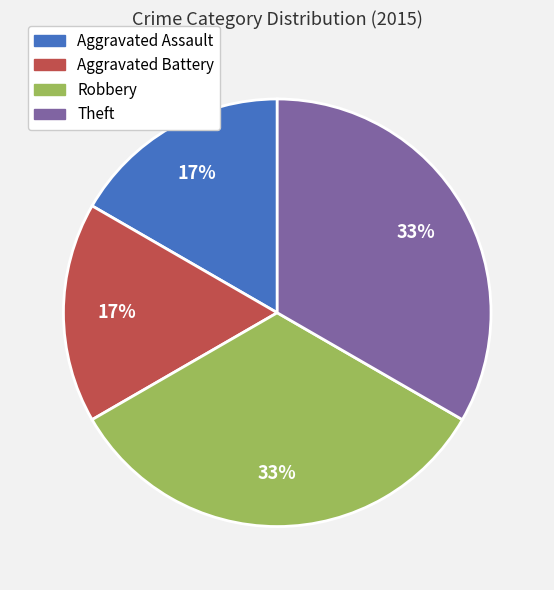

Count the number of slices in the pie.

4